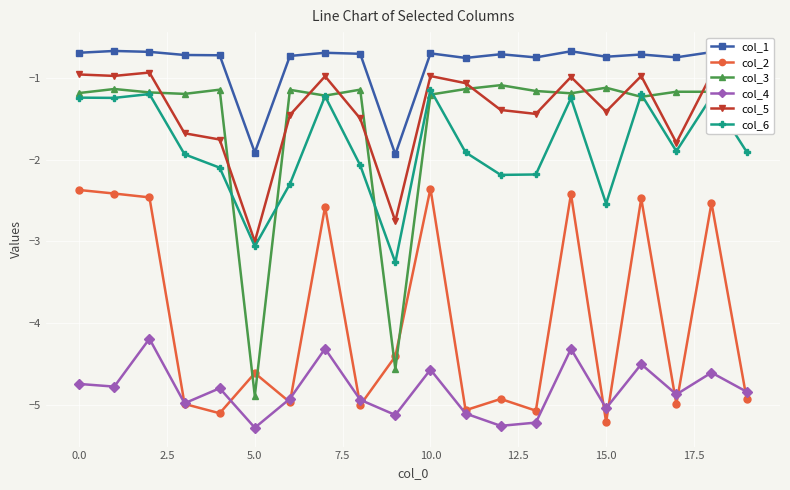

Which series has the largest total across all categories?

col_1